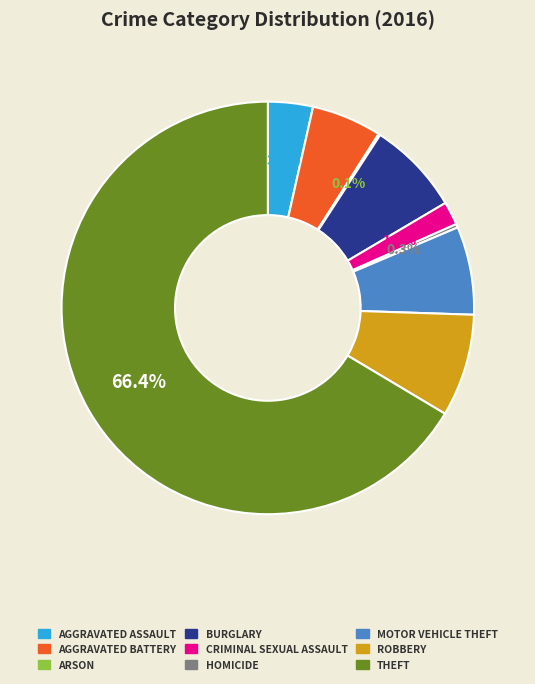

Is there a majority slice in this chart?

Yes